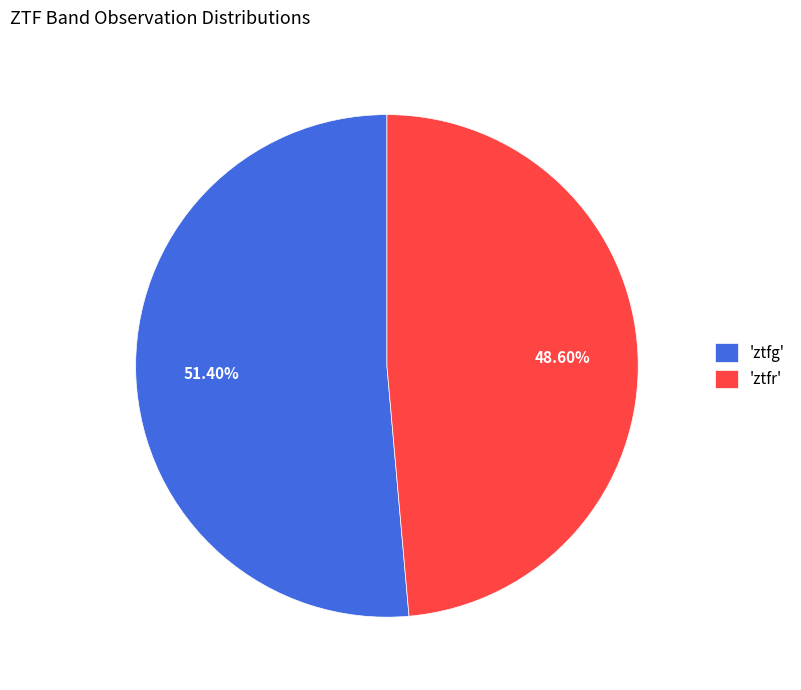

Which has a higher value, 'ztfr' or 'ztfg'?

'ztfg'